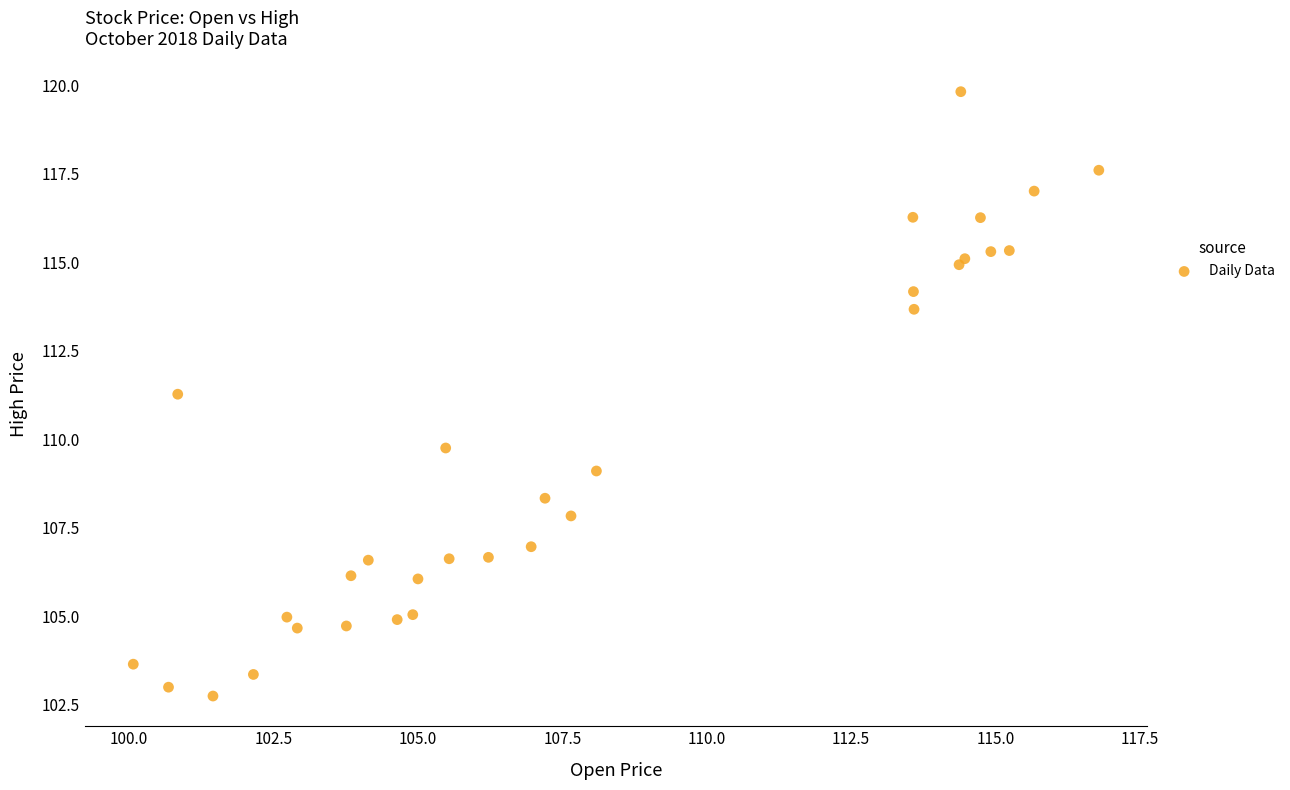

What Y value in the scatter plot is closest to 111?

111.3